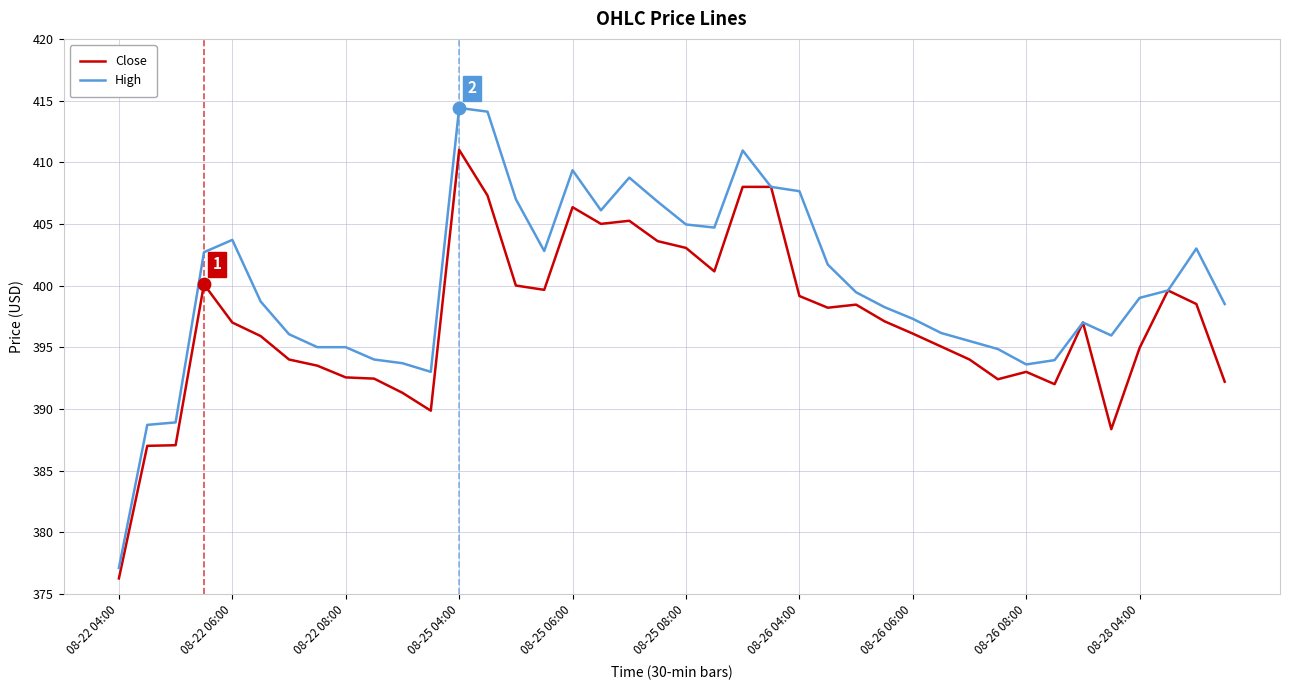

What are all the series names shown in the legend?

Close, High